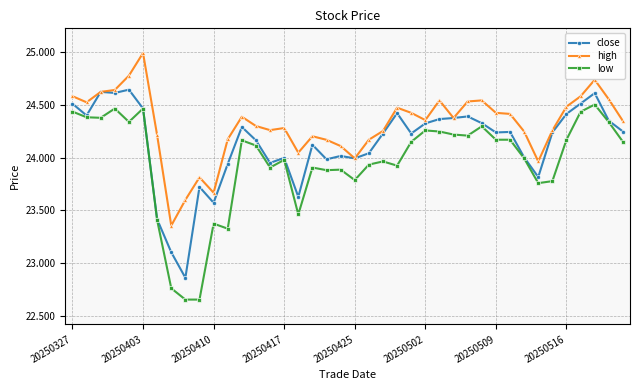

Which series has the widest spread of values?

low